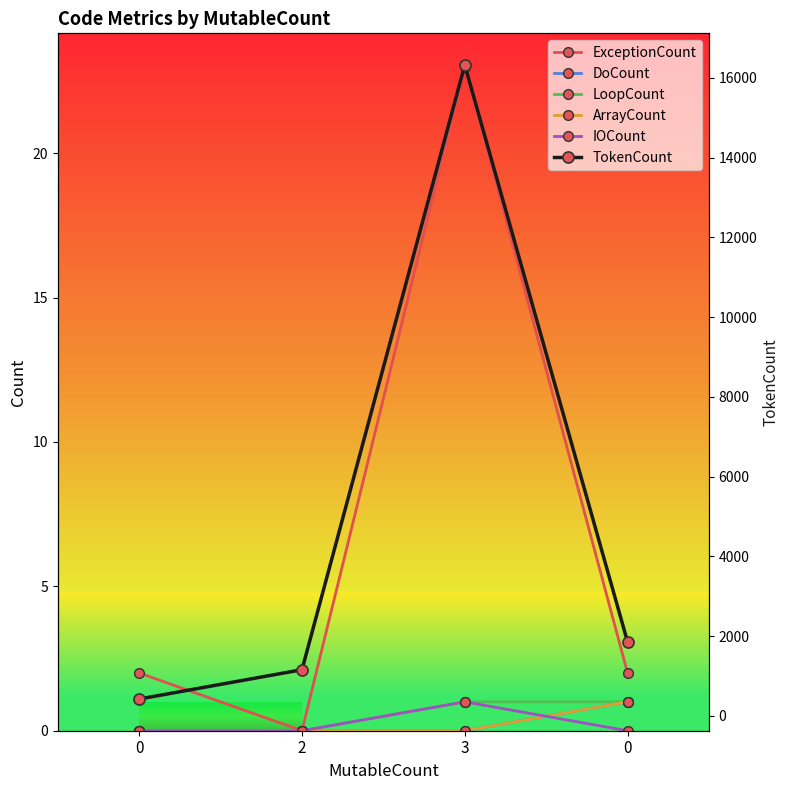

How many lines are shown in the chart?

6